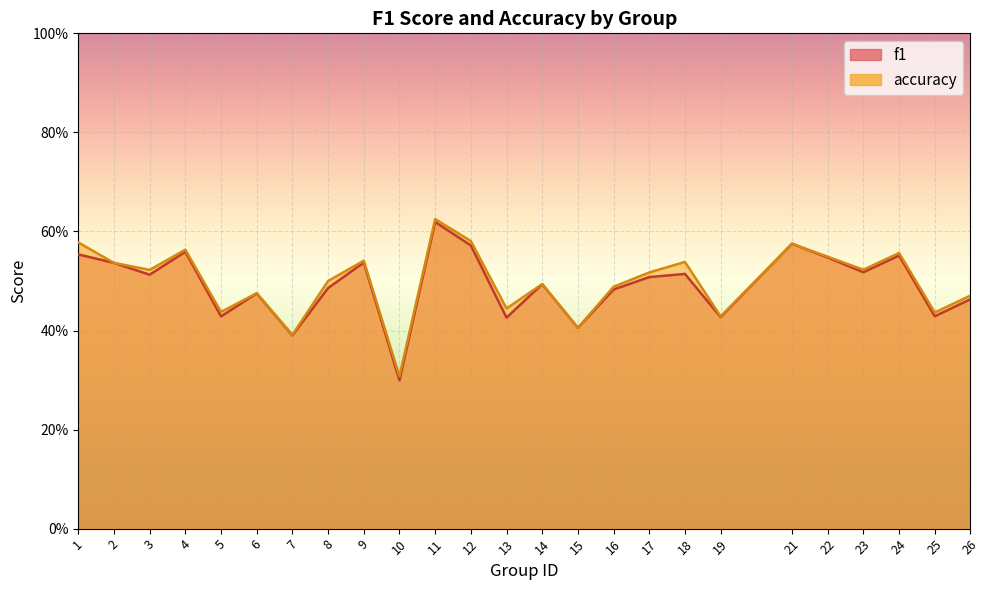

True or false: f1 has a value of 0.1 at 15.

False